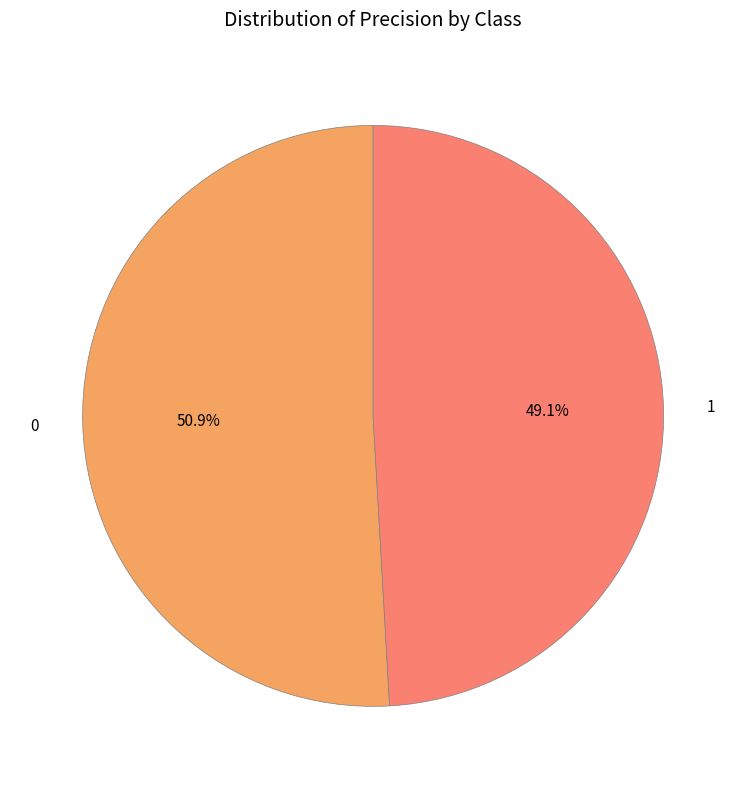

How many segments does this pie chart have?

2